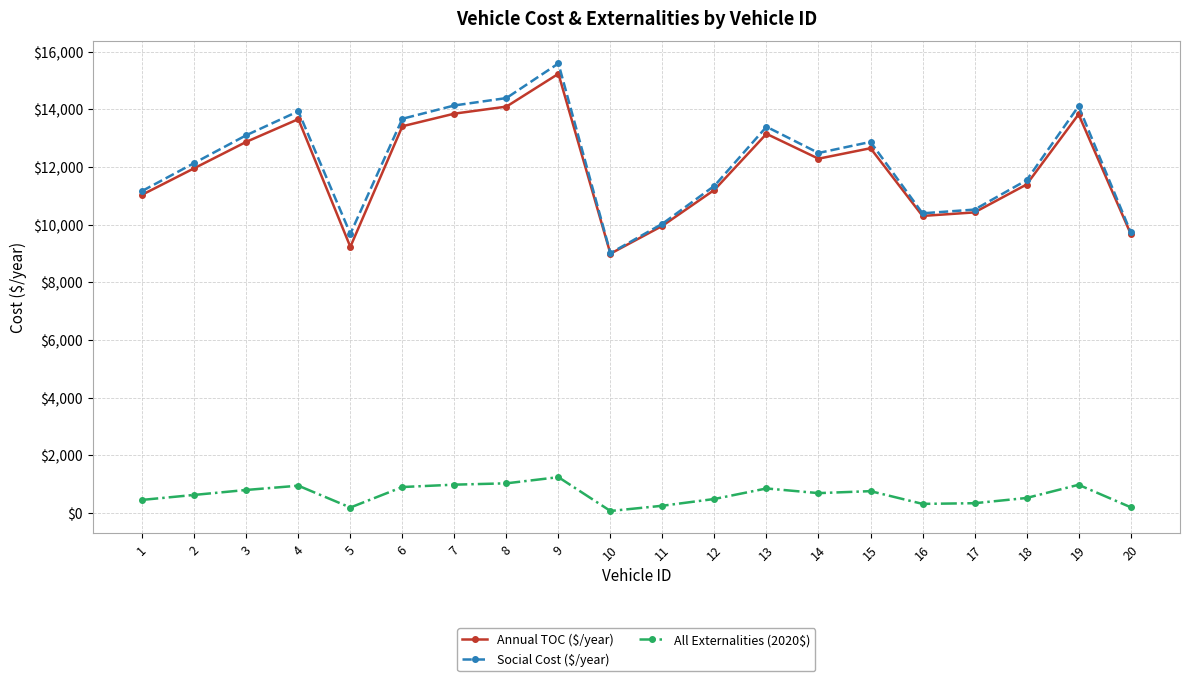

How many categories are shown in the chart?

20